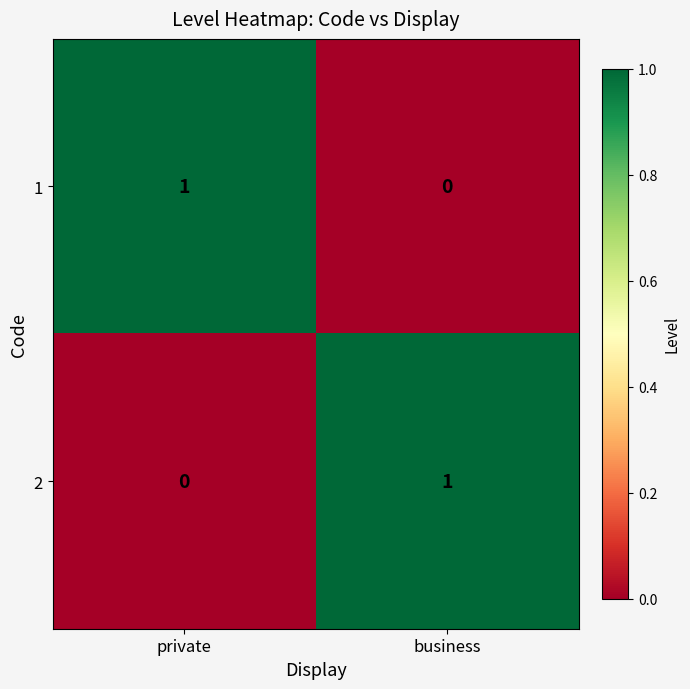

Count the number of data series in this chart.

2